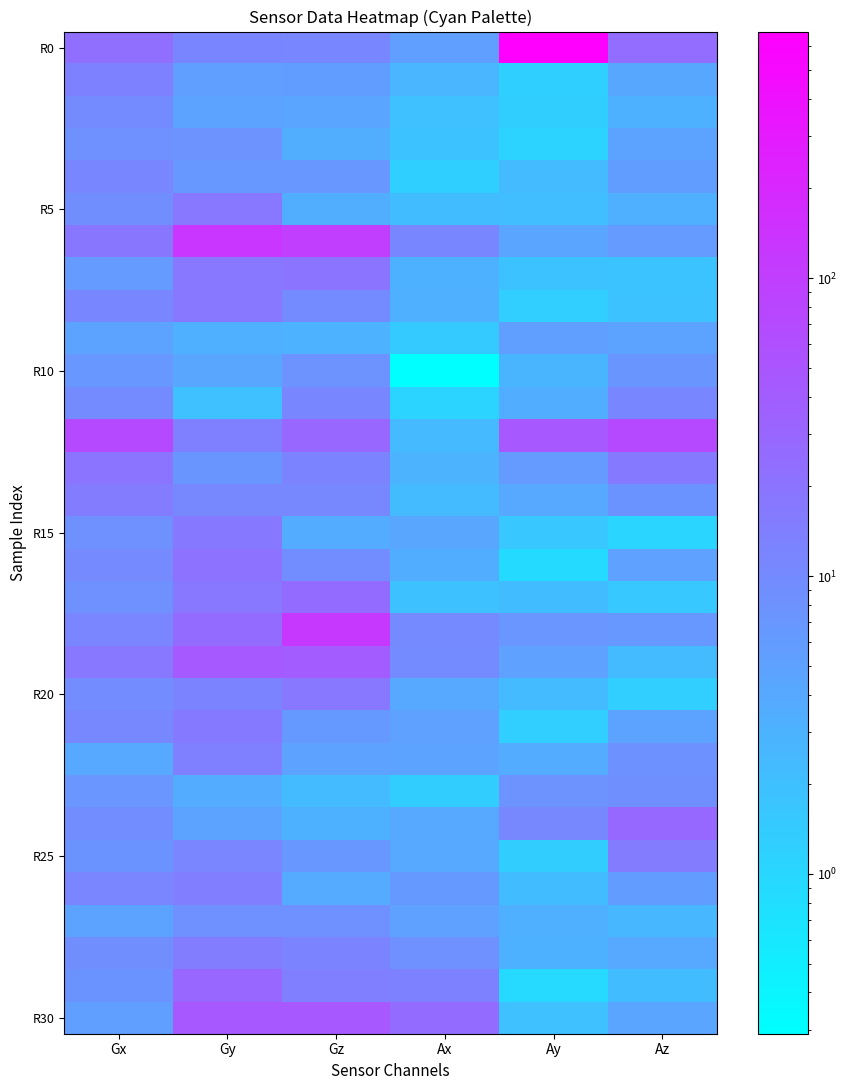

What is the total value across all series at Gx?

380.5